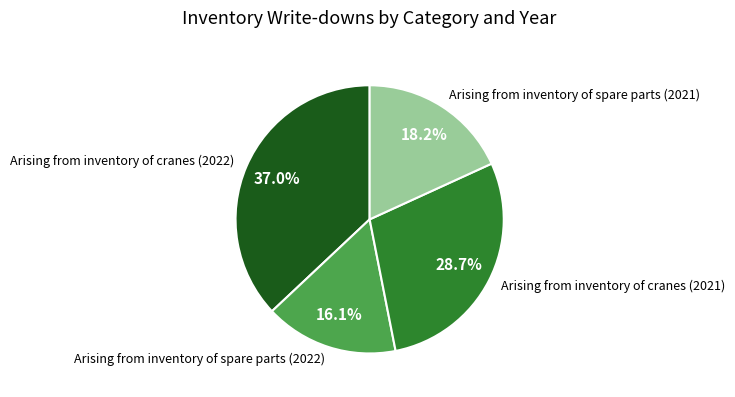

What is the total percentage of Arising from inventory of cranes (2021) and Arising from inventory of spare parts (2021)?

46.9%